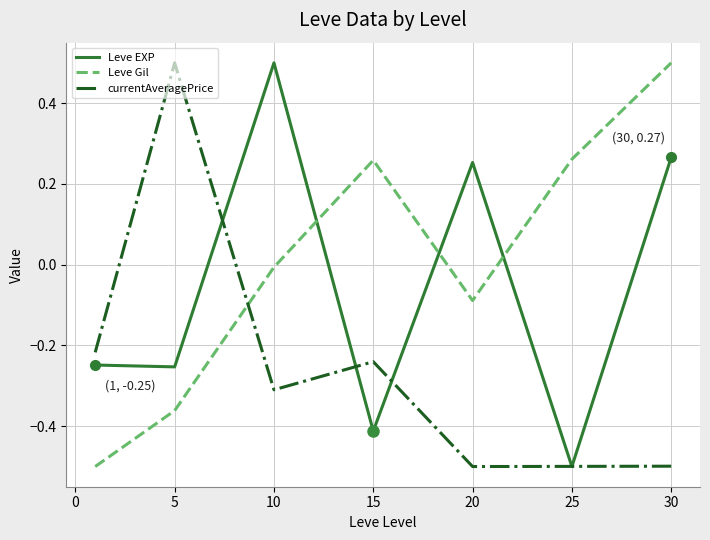

What is the maximum value for Leve EXP?

0.5